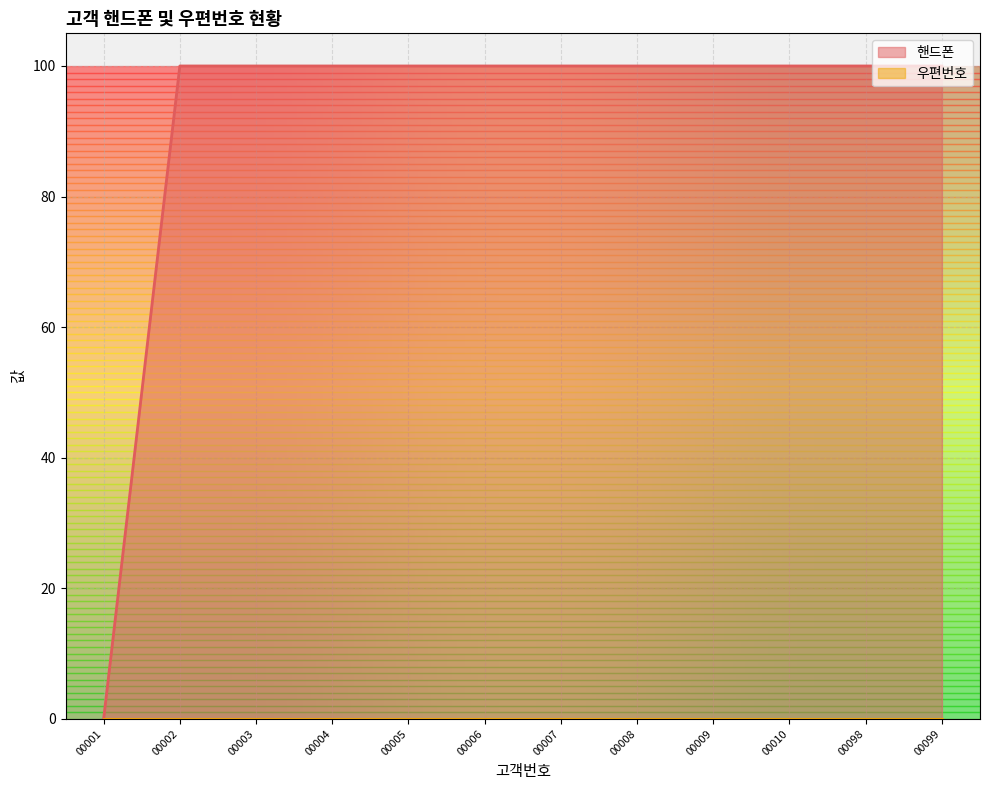

How many points are lower than both their immediate neighbors (excluding endpoints)?

1